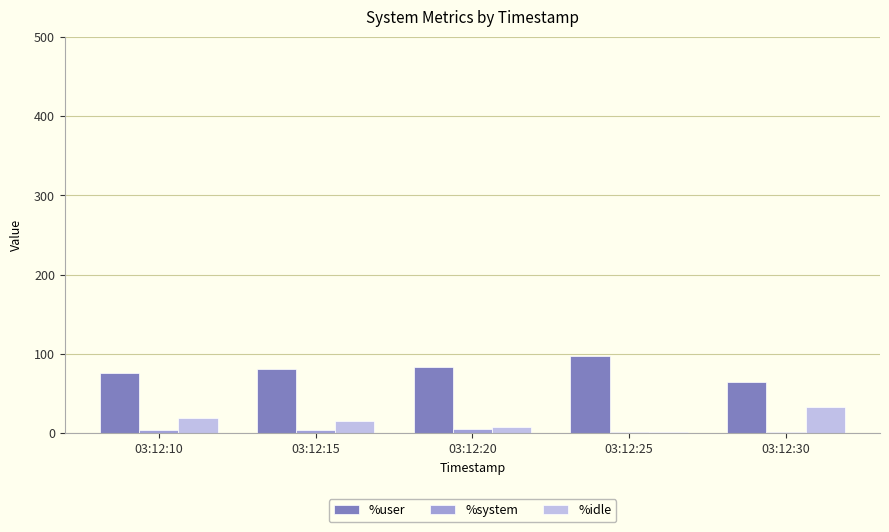

What is the sum of all %user values?

402.1